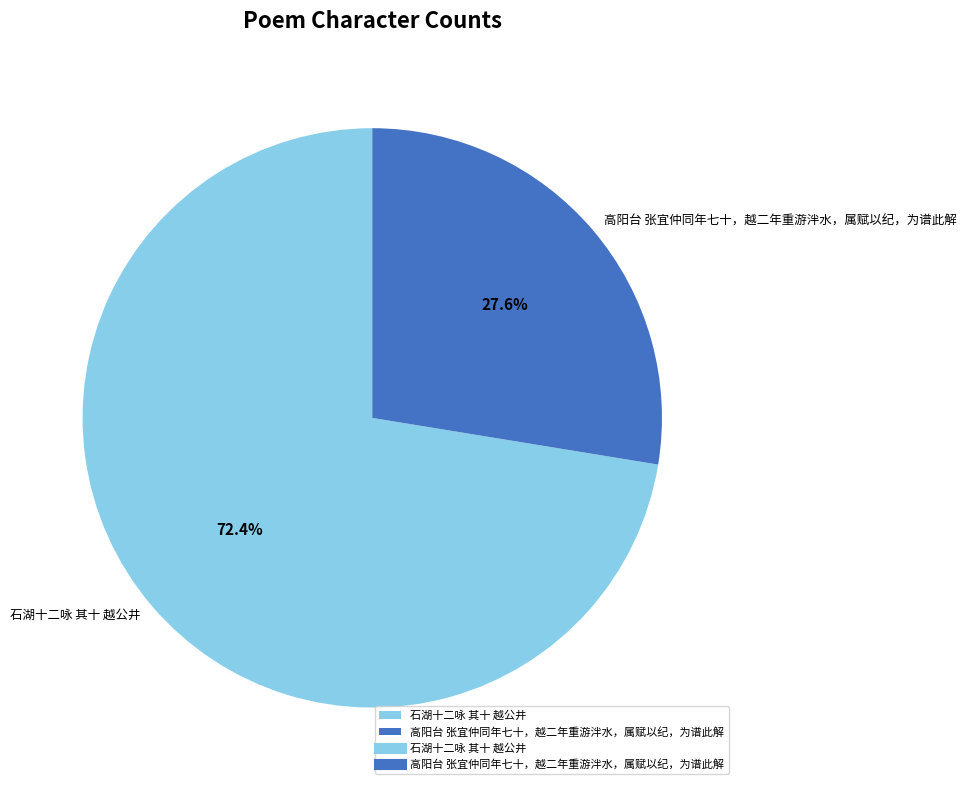

To the nearest percent, what is the average slice percentage?

50%